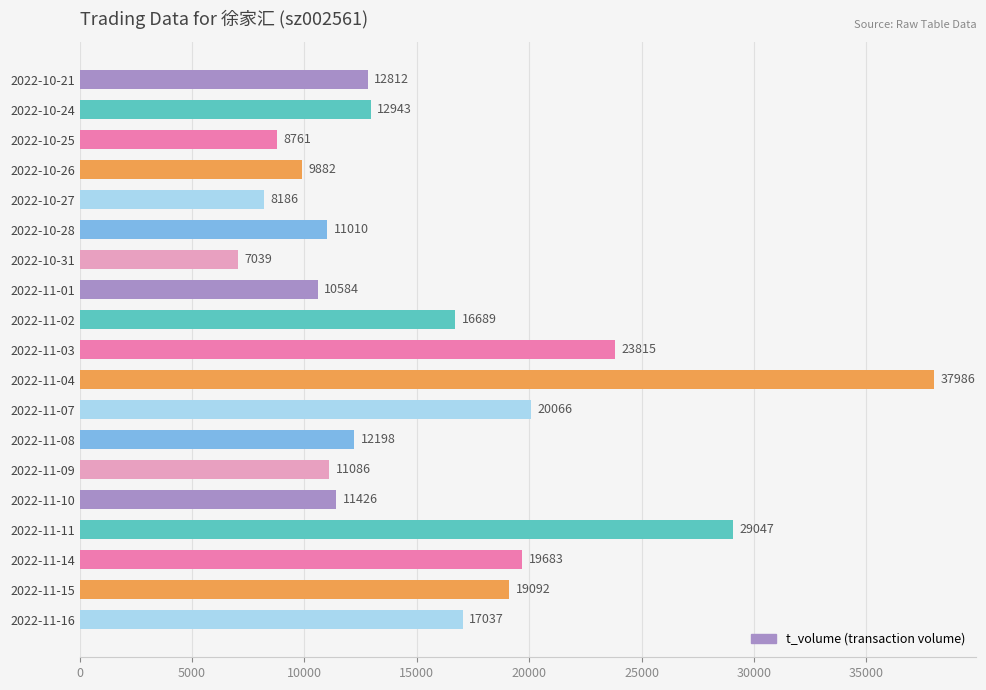

How many distinct data groups are displayed?

1